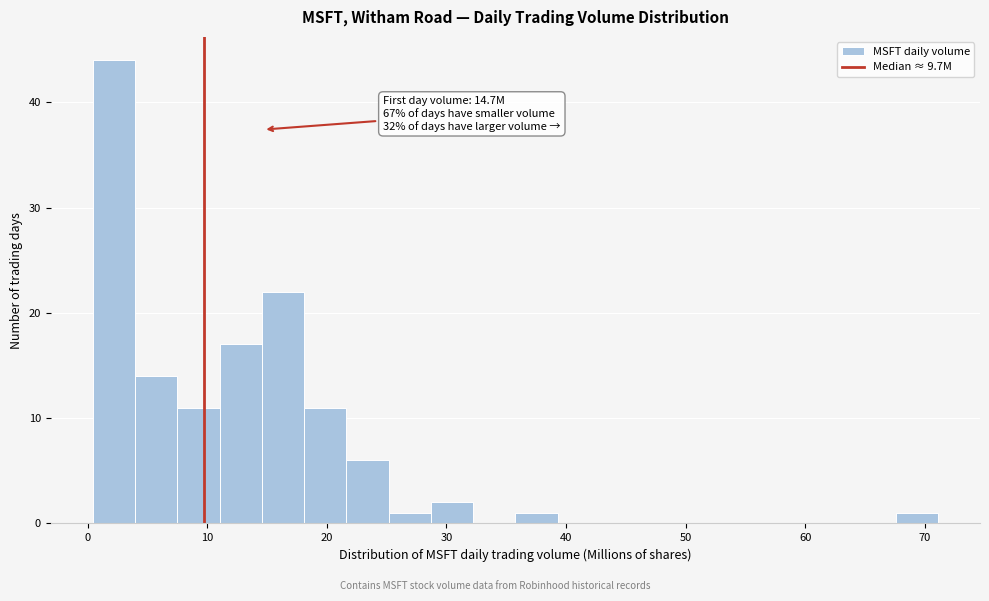

Read against the x-axis, roughly where is the centre of the tallest bar?

2